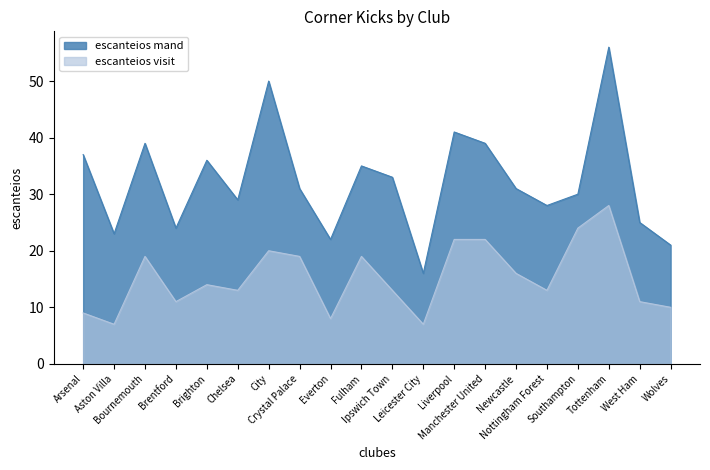

List the series in order of their peak value, lowest first.

escanteios visit, escanteios mand